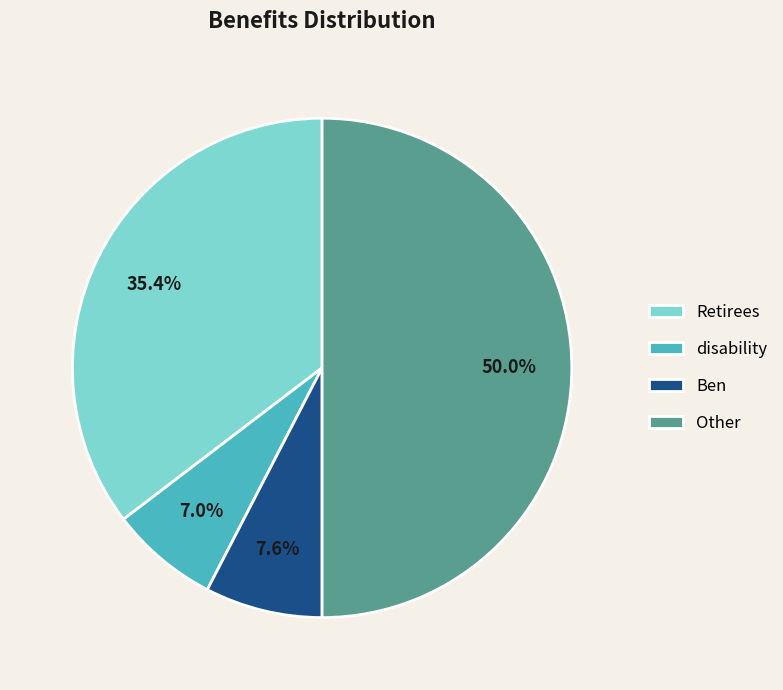

True or false: Other accounts for 42% of the total.

False